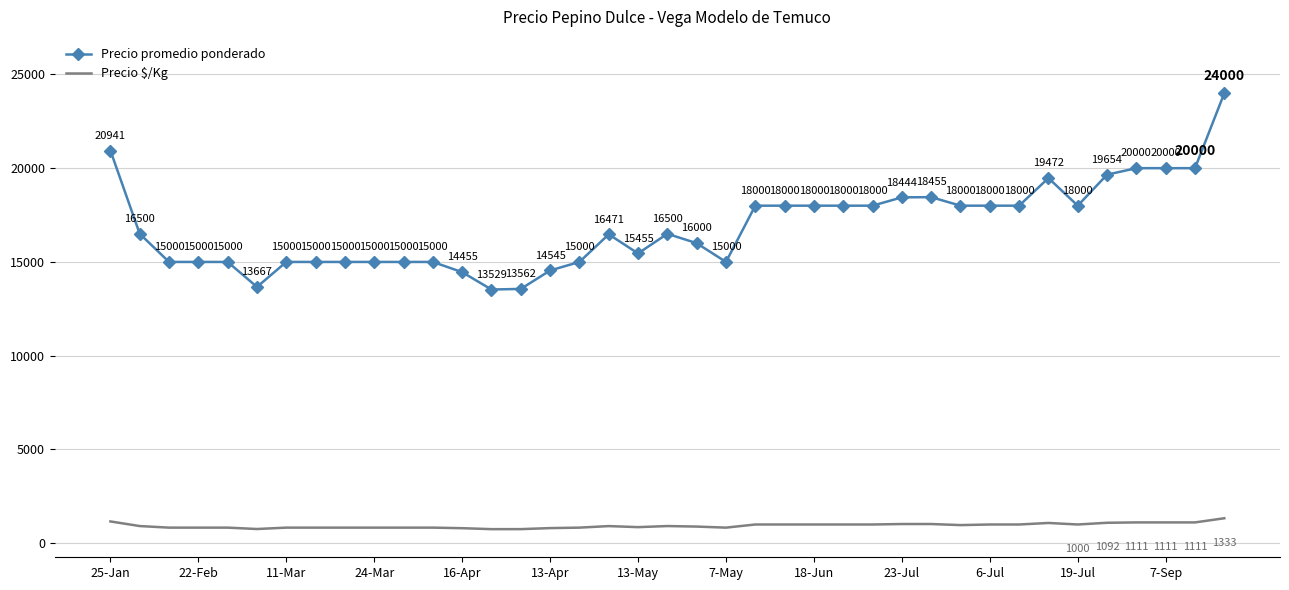

What is the difference between the maximum and minimum values in the Precio $/Kg series?

581